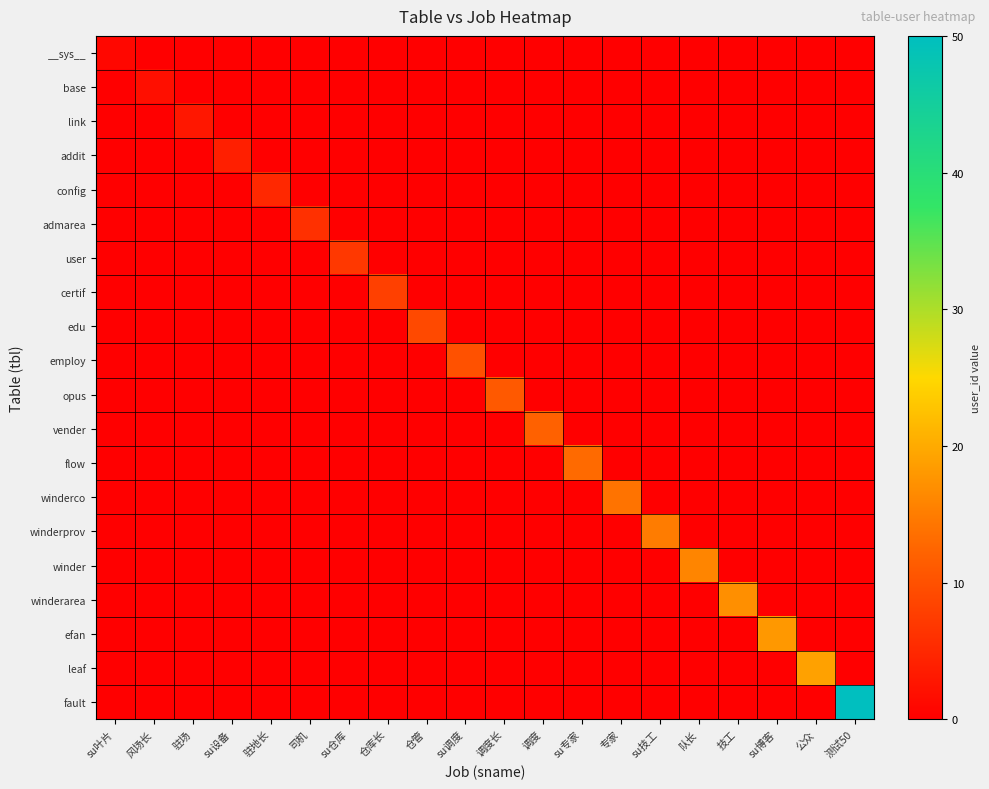

List the series in order of their peak value, highest first.

fault, leaf, efan, winderarea, winder, winderprov, winderco, flow, vender, opus, employ, edu, certif, user, admarea, config, addit, link, base, __sys__